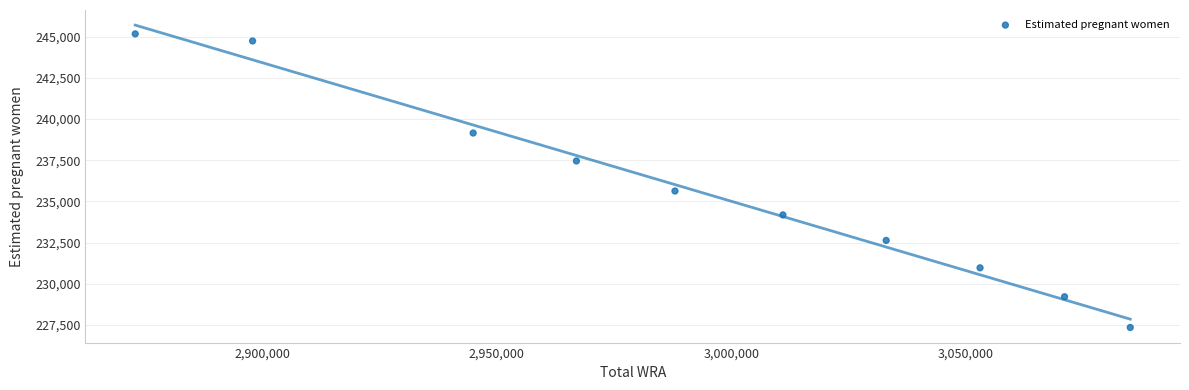

What is the average Y value?

235647.7